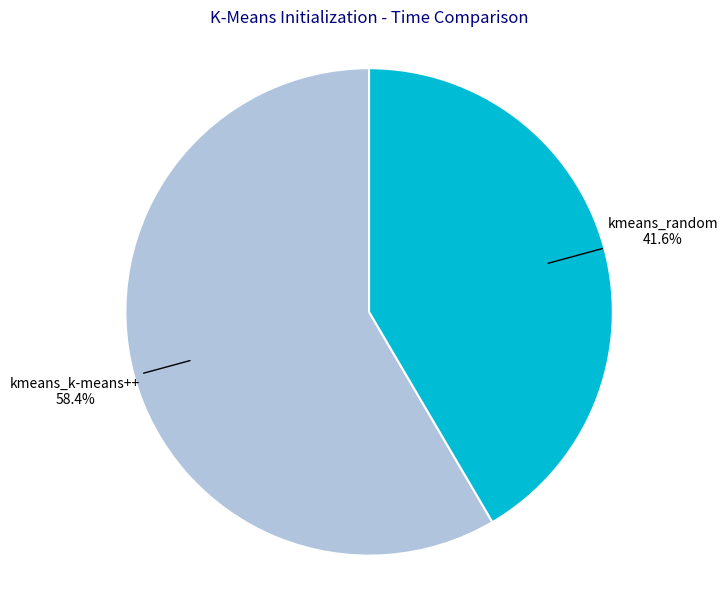

Rank the categories by value from lowest to highest.

kmeans_random, kmeans_k-means++